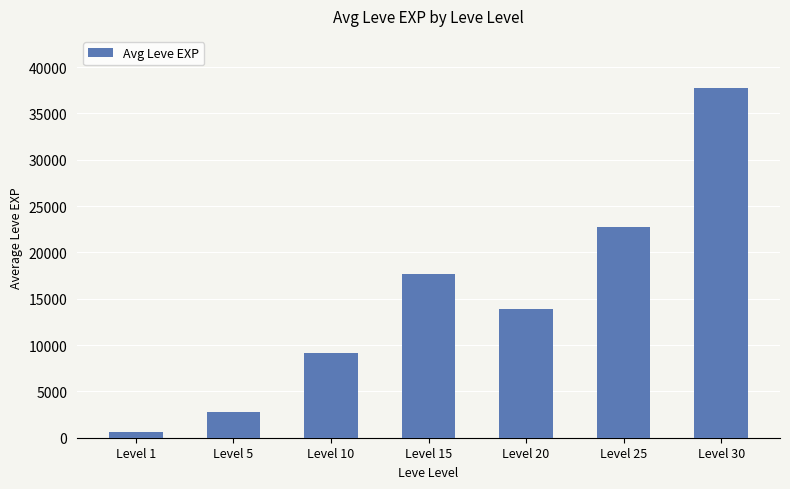

List the labels in order of value, largest first.

Level 30, Level 25, Level 15, Level 20, Level 10, Level 5, Level 1